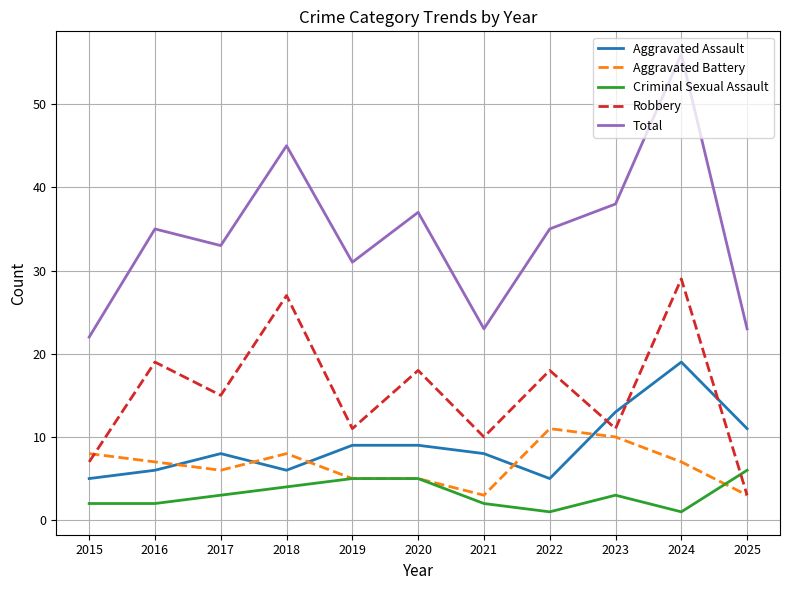

What is the minimum value shown in the chart?

1